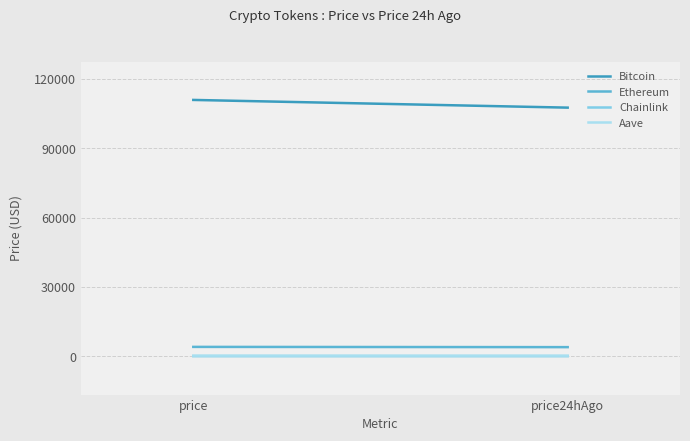

Which series has the largest range (max minus min)?

Bitcoin